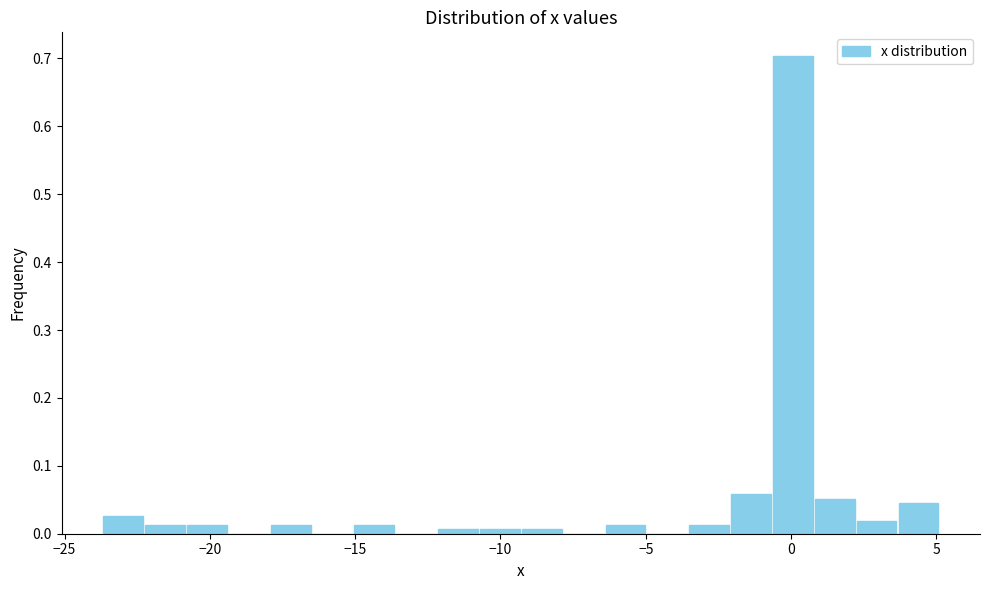

Around what value on the x-axis is the tallest bar? Give the approximate position of its centre, as read against the axis.

0.0